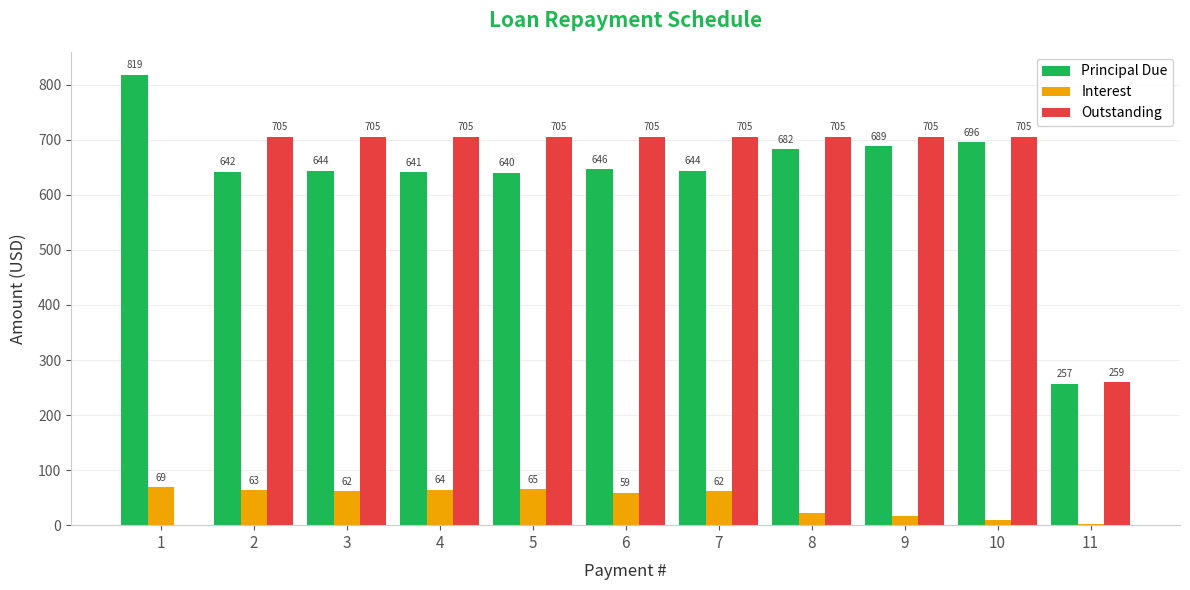

Is it true that Principal Due equals 682.5 at 8?

True